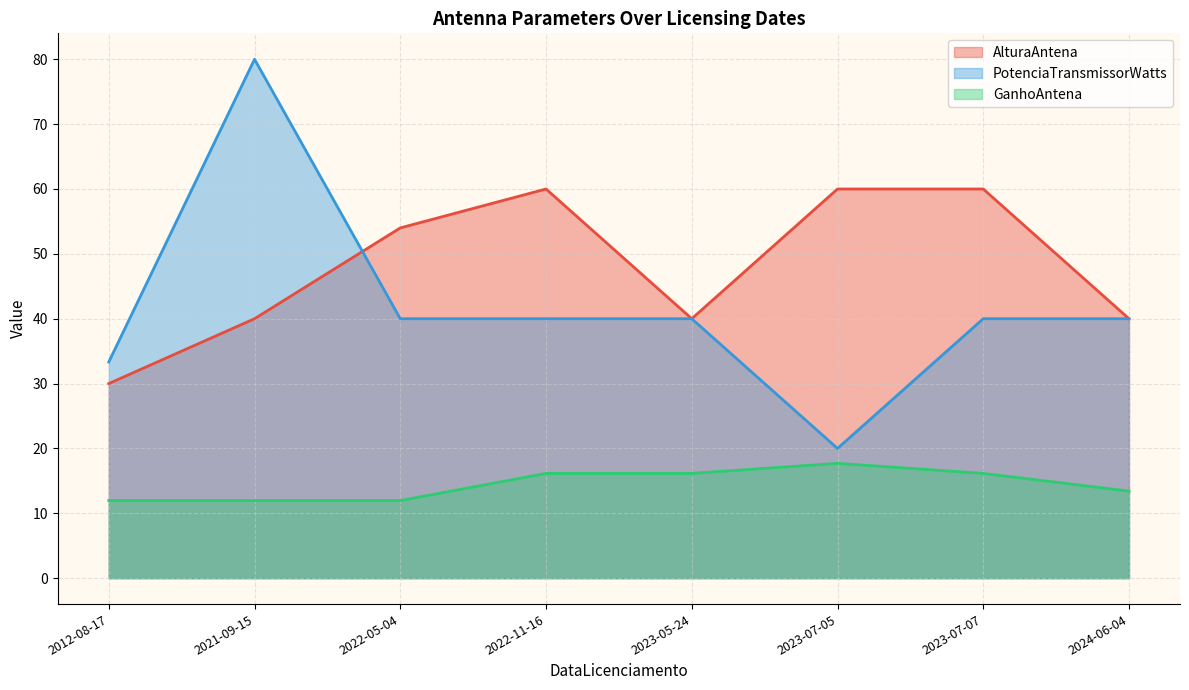

Count the number of data series in this chart.

3